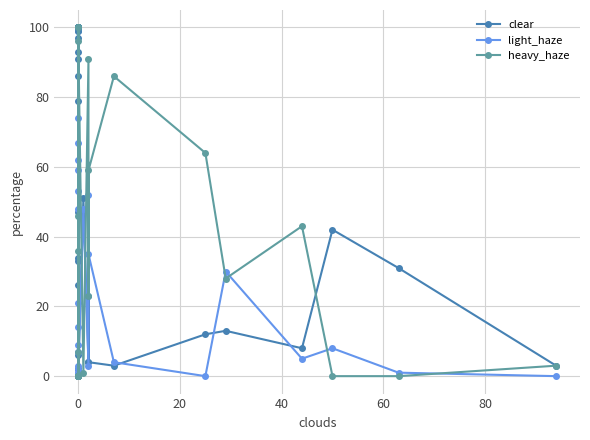

How many lines are shown in the chart?

3